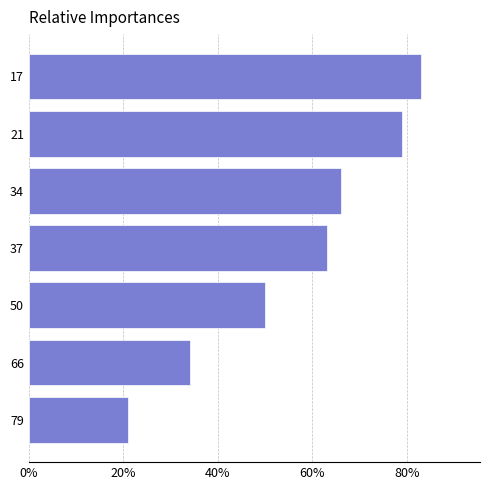

How many values are below 63?

3